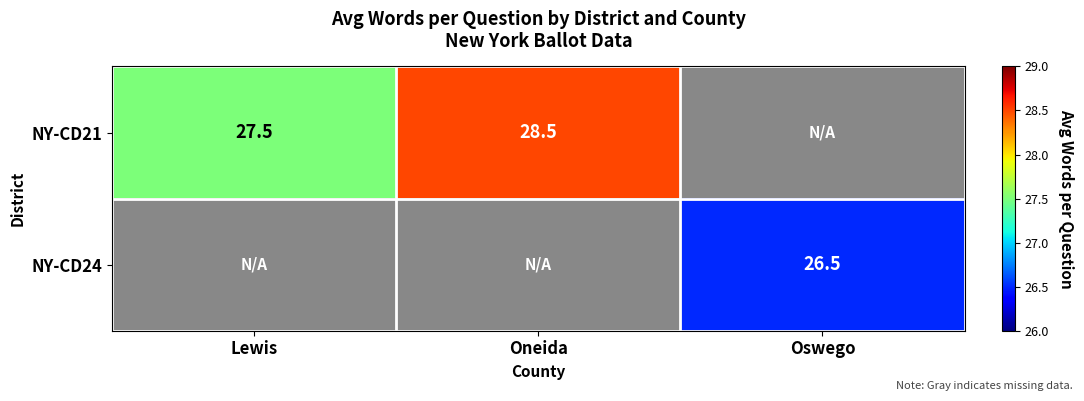

At which category does the chart reach its minimum across all series?

Oswego